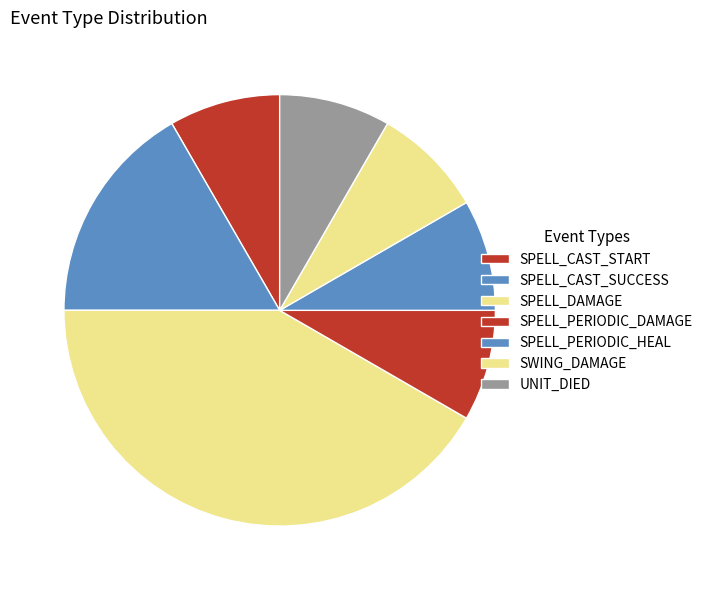

What is the change in value from SPELL_CAST_SUCCESS to SPELL_PERIODIC_DAMAGE?

-1